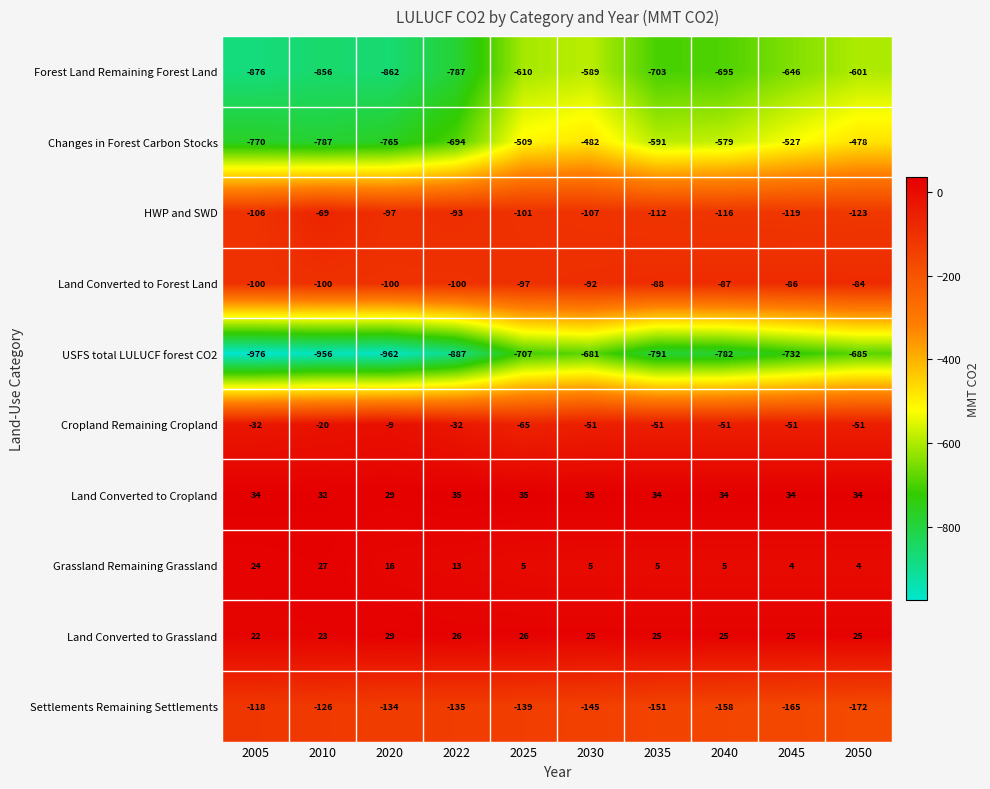

Is it true that Land Converted to Grassland equals 11 at 2025?

False